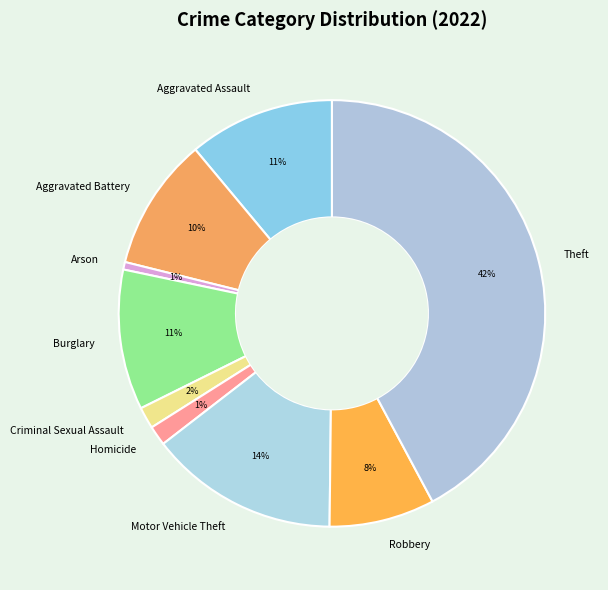

Which category has the biggest portion of the pie?

Theft